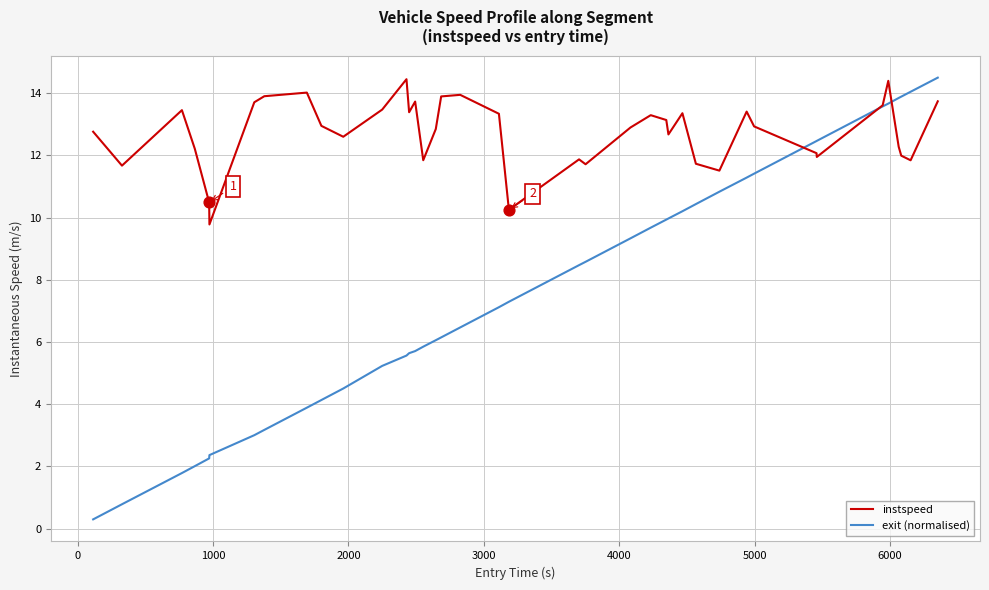

Which series has the largest total across all categories?

instspeed